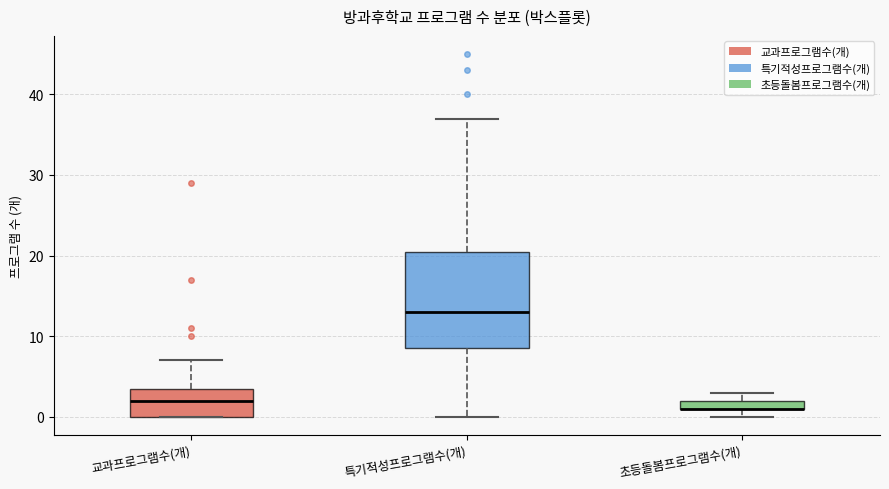

Comparing the boxes themselves (not the whiskers), which one is the tallest?

특기적성프로그램수(개)